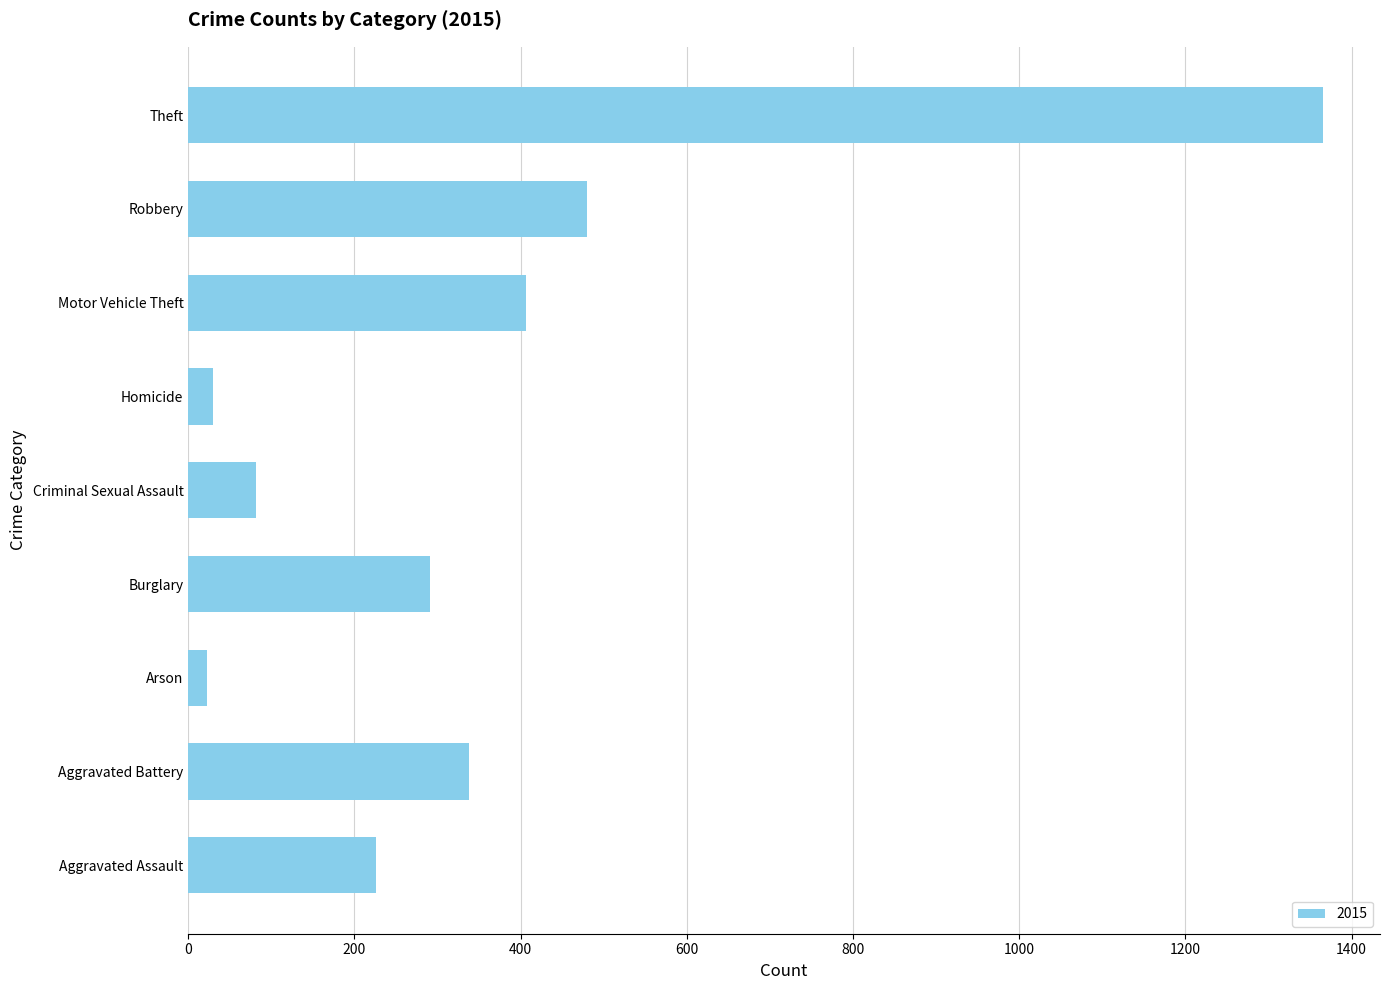

Approximately how many times larger is the value at Aggravated Battery compared to Criminal Sexual Assault?

4.1